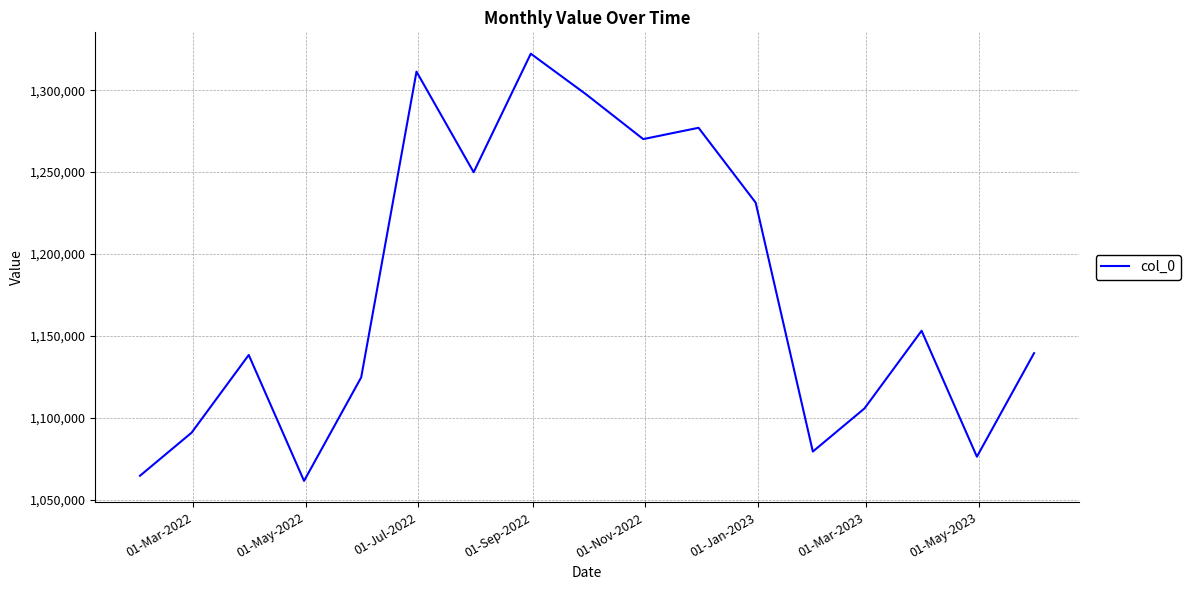

What is the difference between the maximum and minimum values?

260841.0